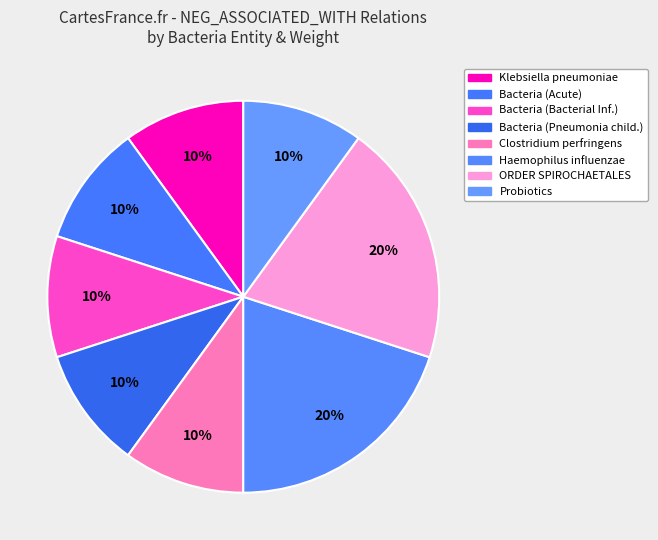

How many segments does this pie chart have?

8